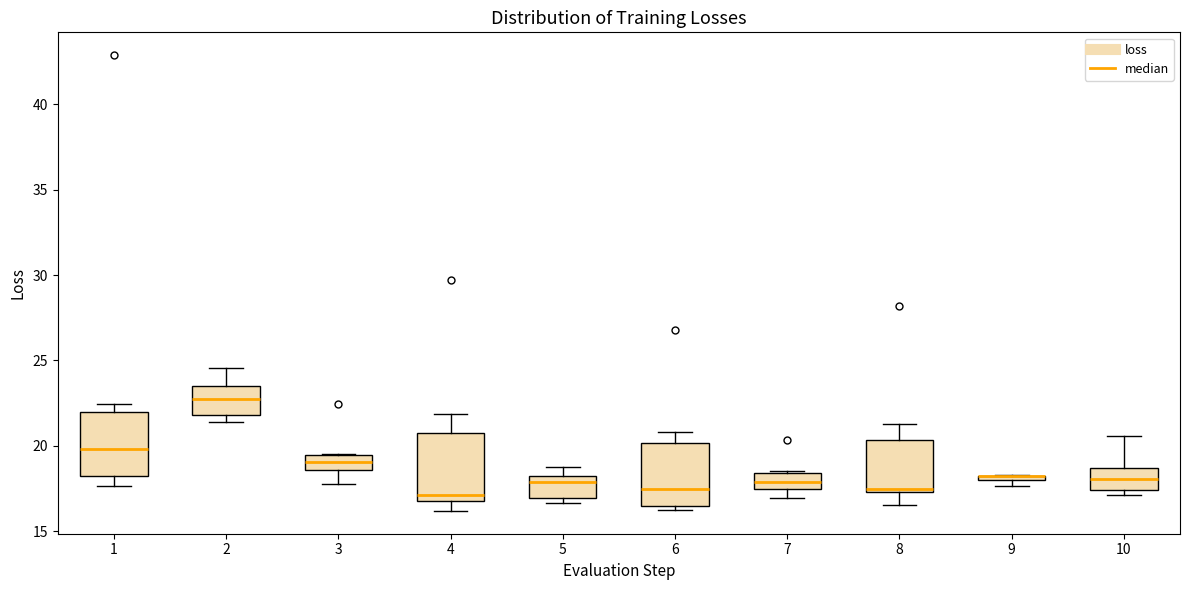

Where is the lower edge of the box at x = 4 on the y-axis? The values are not printed on the chart, so give them approximately, as read against the axis.

17.0